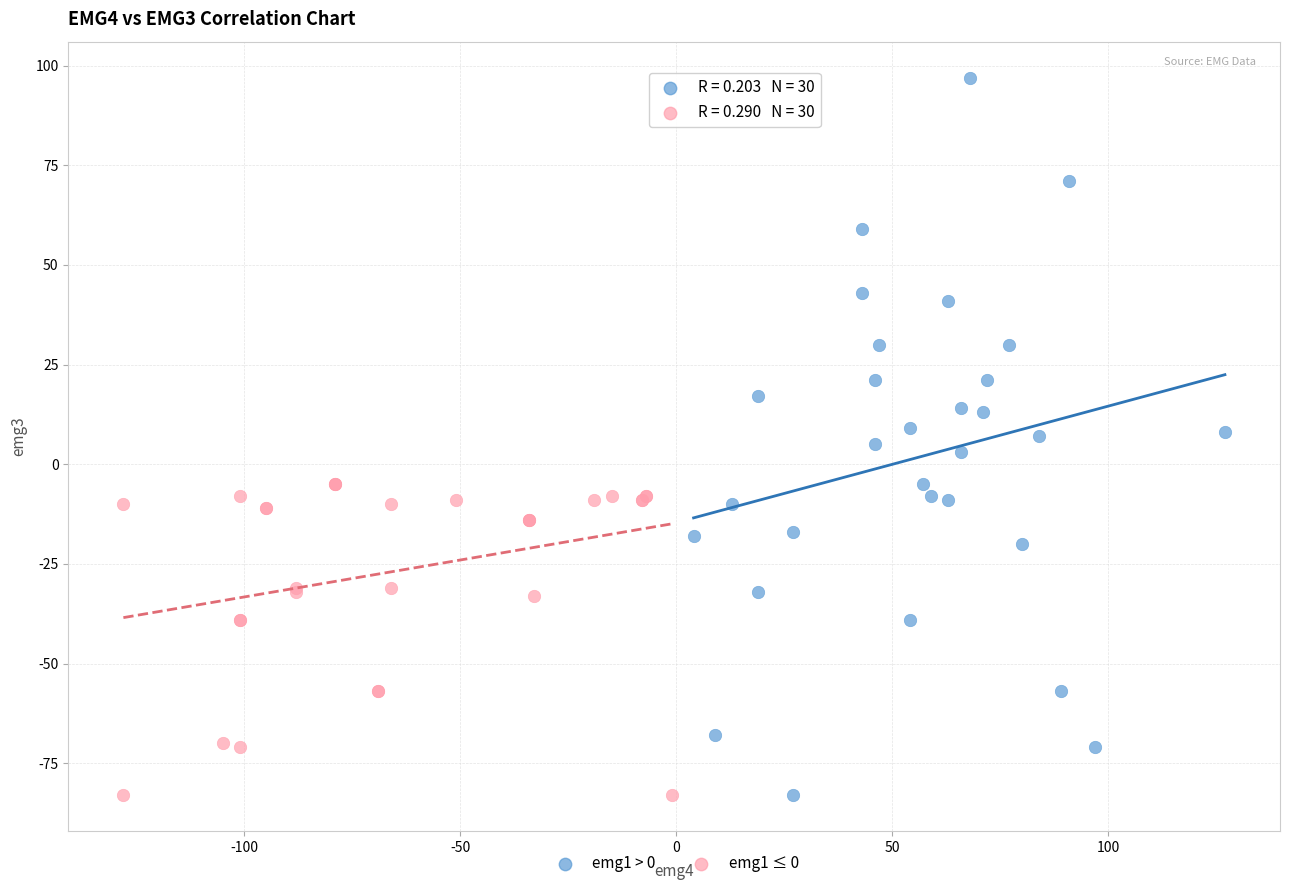

Which series contains the highest Y value?

emg1 > 0